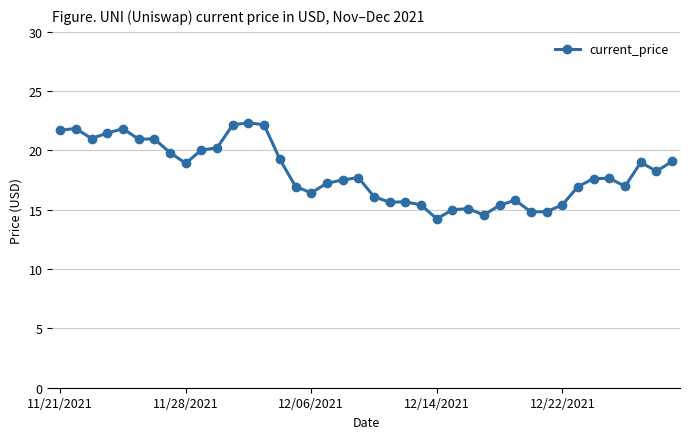

True or false: there are more than 0 points higher than both neighbors.

True